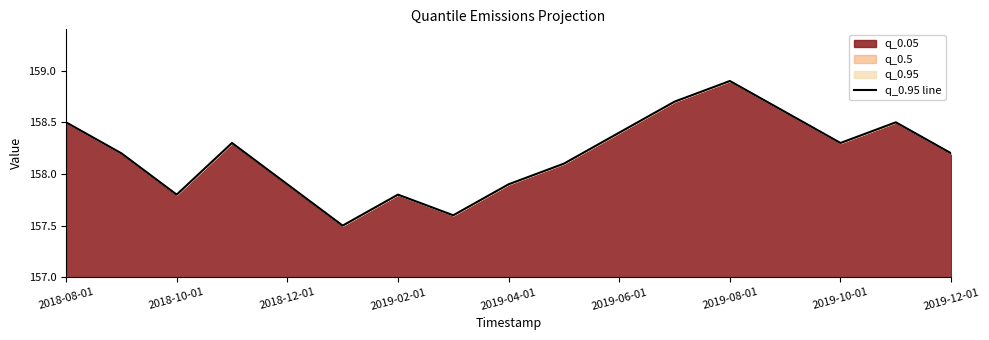

How many lines are shown in the chart?

1